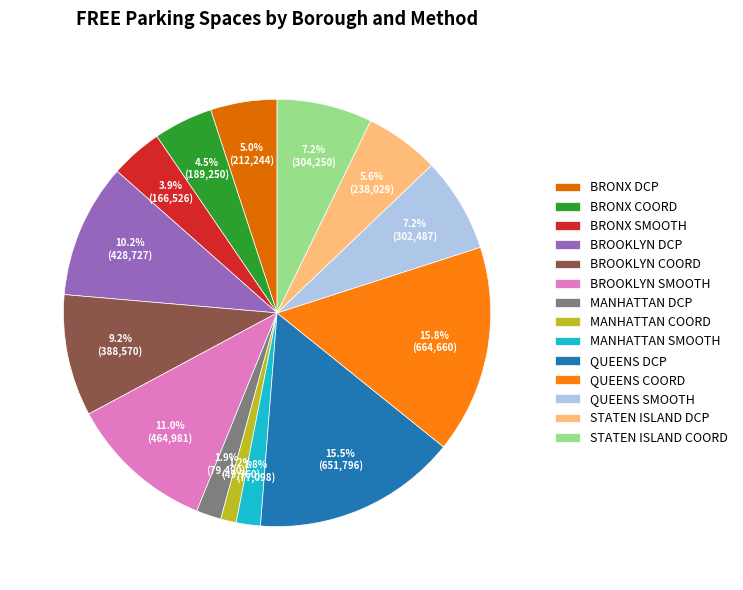

The BRONX DCP slice represents 11% of the pie. True or false?

False